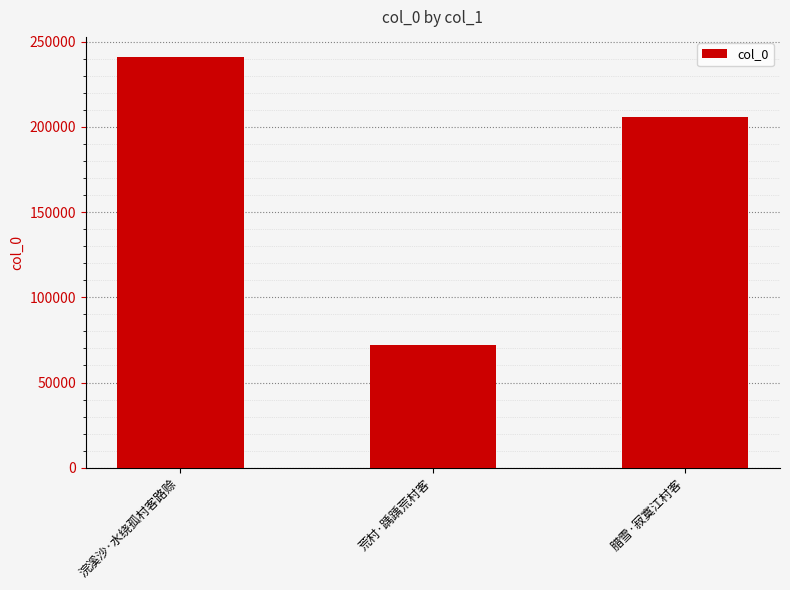

Which category has the lowest value across all series?

荒村·踽踽荒村客